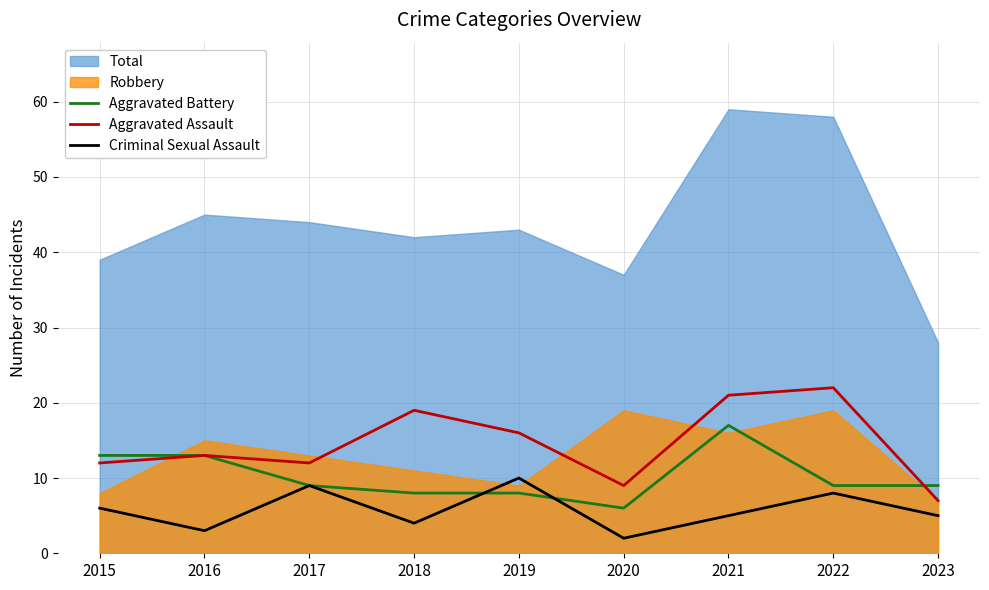

What is the sum of all Aggravated Battery values?

92